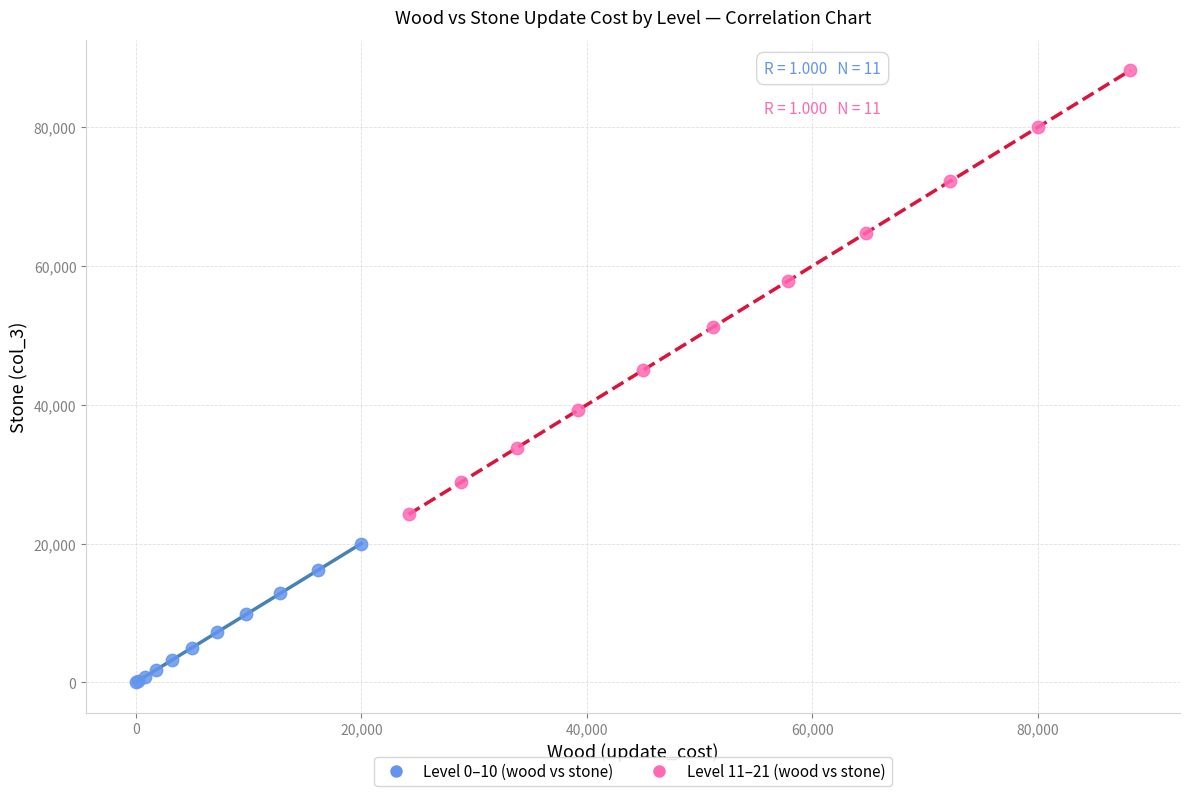

What are all the series names shown in the legend?

Level 0–10 (wood vs stone), Level 11–21 (wood vs stone)